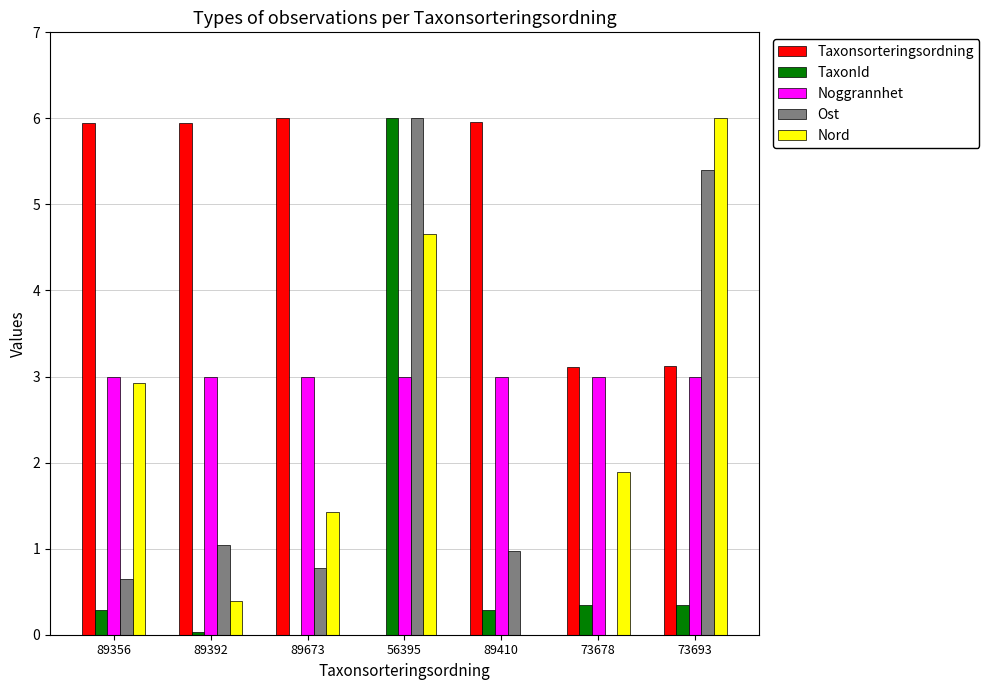

What is the highest value of the Taxonsorteringsordning series?

6.0